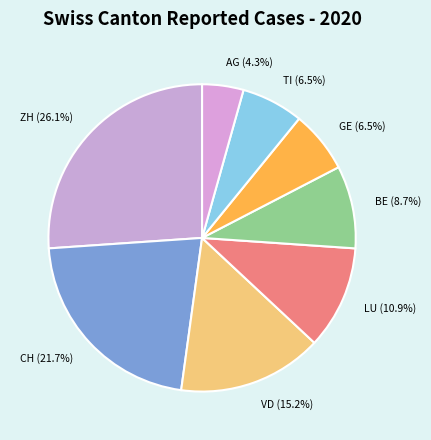

What is the total percentage of CH and BE?

30.4%